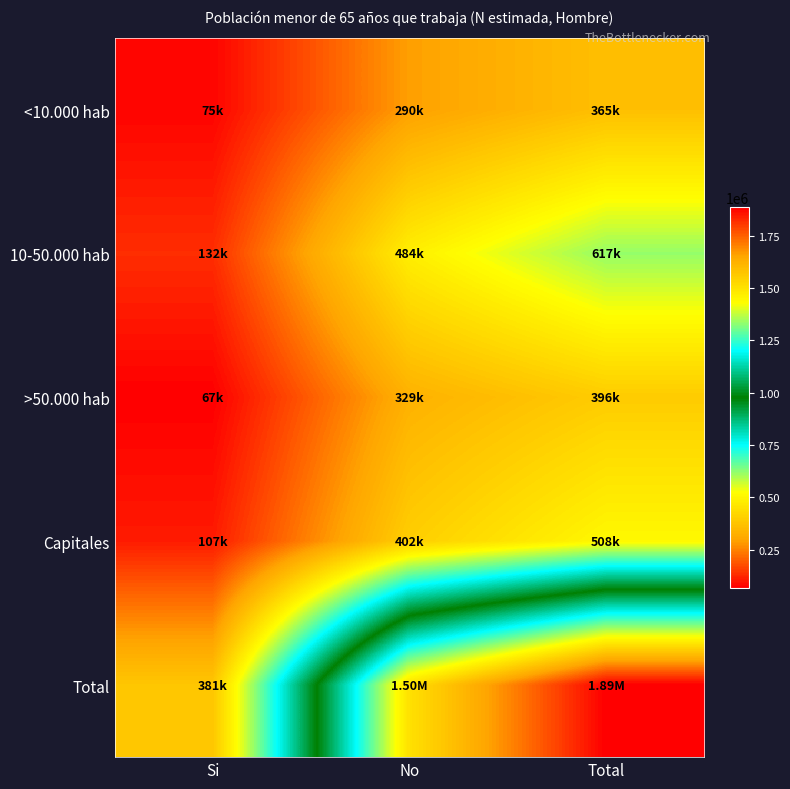

What is the greatest value displayed?

1885685